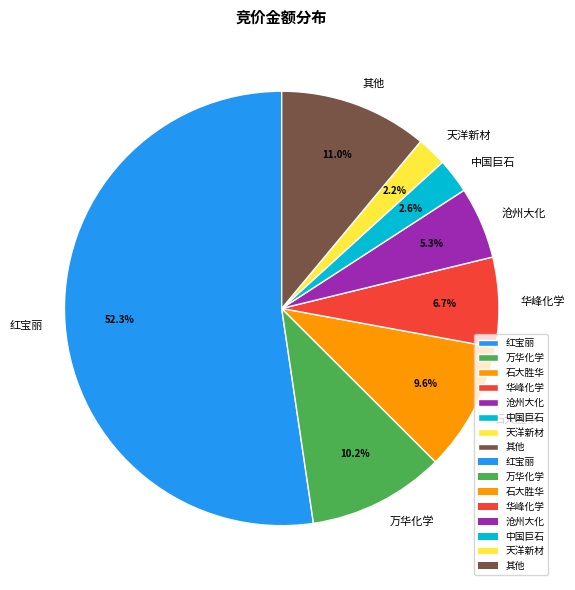

To the nearest percent, what is the average slice percentage?

12%